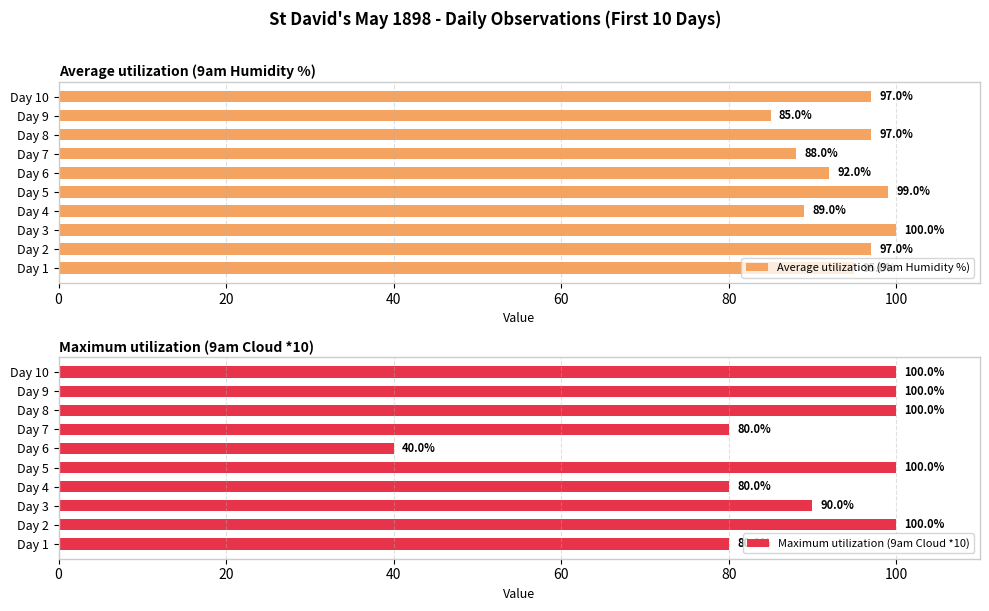

What is the sum of all Average utilization (9am Humidity %) values?

939